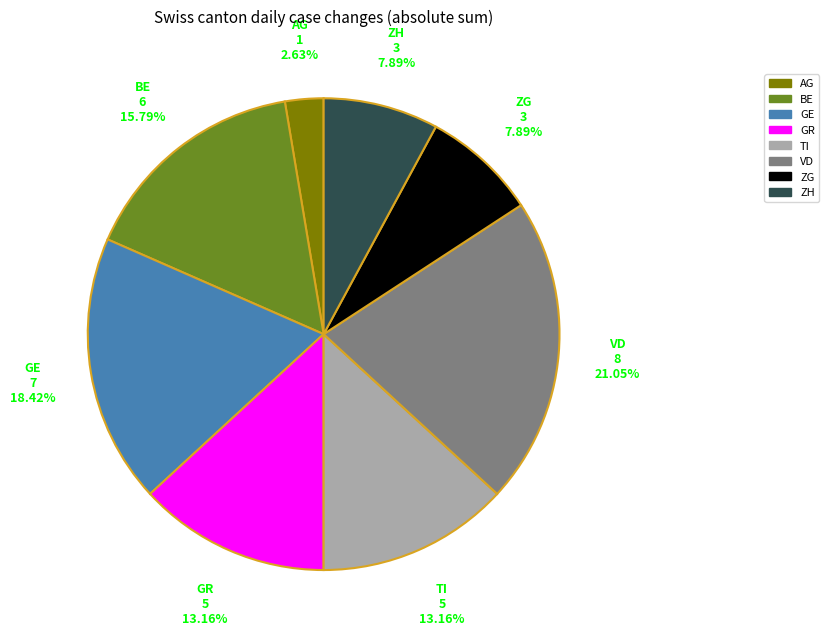

What is the total percentage of GR and AG?

15.8%